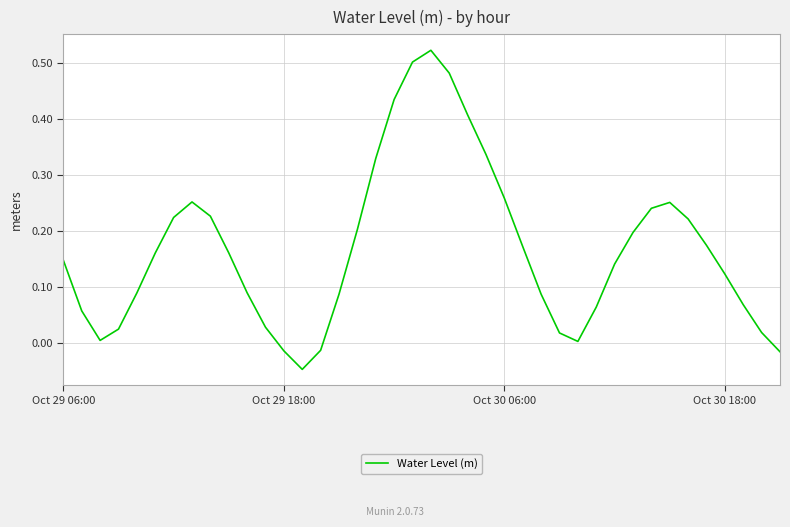

How many positive values are there?

36